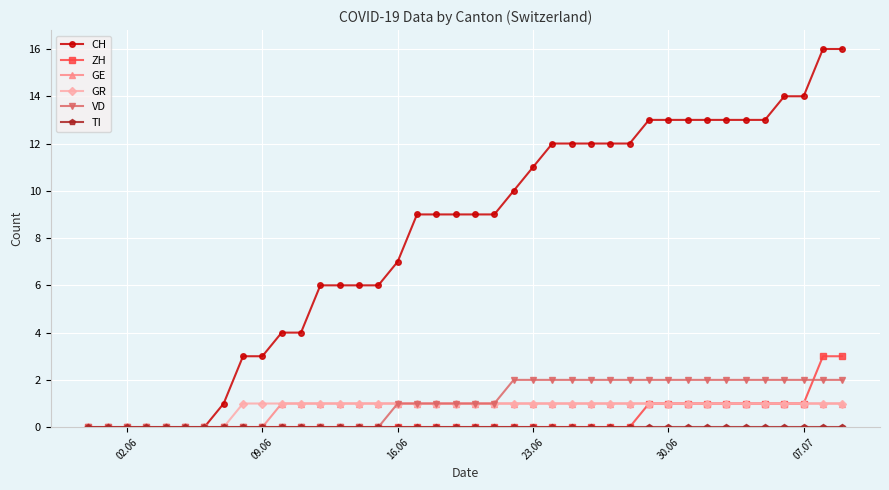

Does the chart display data point markers on the line(s)?

Yes